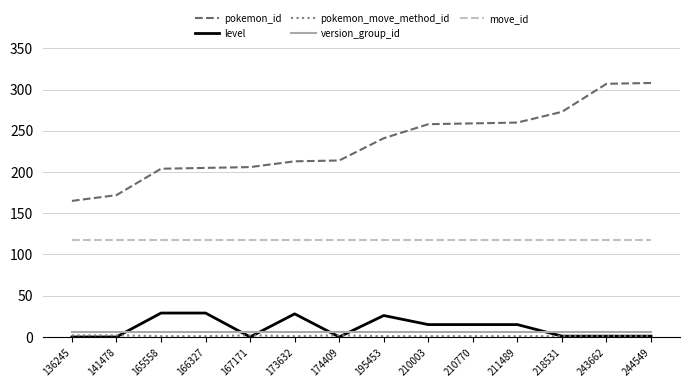

True or false: version_group_id and pokemon_id intersect in this chart.

False